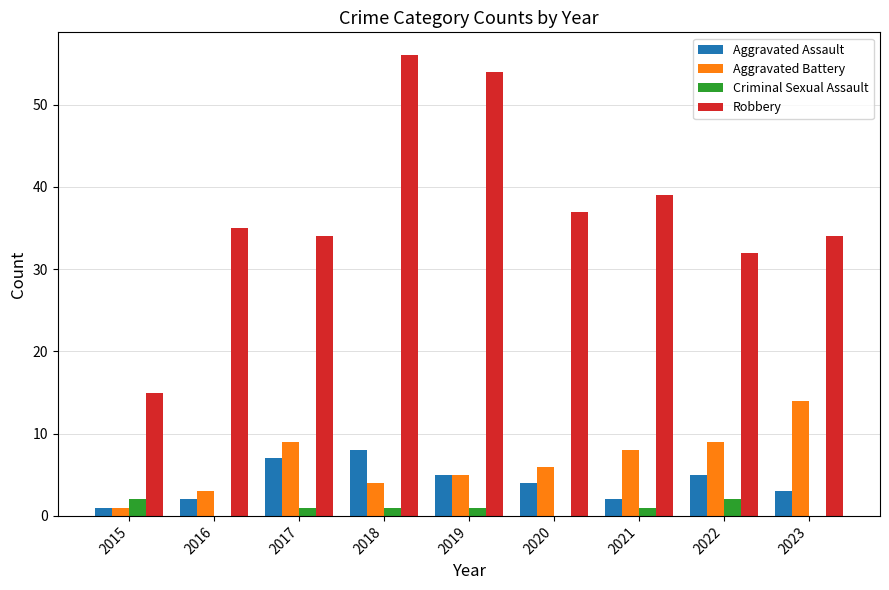

How many distinct data groups are displayed?

4